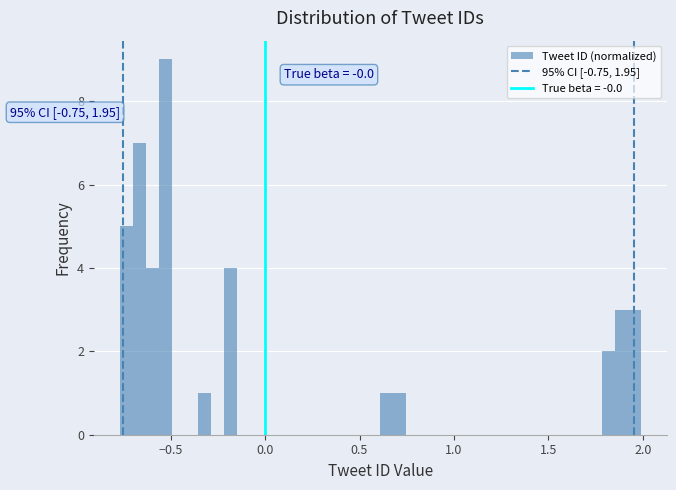

Read against the x-axis, roughly where is the centre of the tallest bar?

-0.55